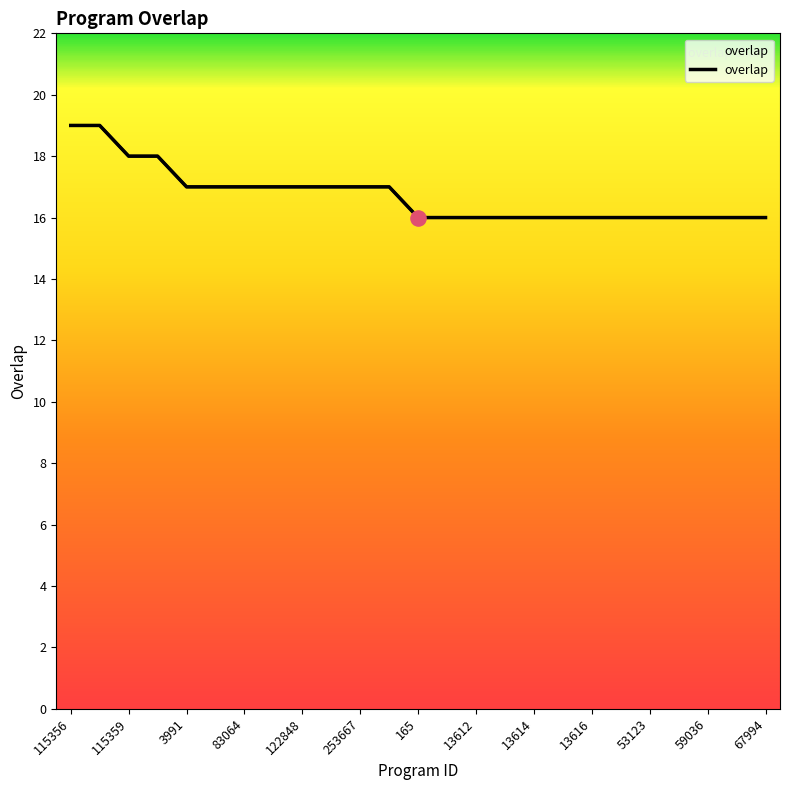

What is the ratio of the value at 3991 to the value at 122848?

1.0